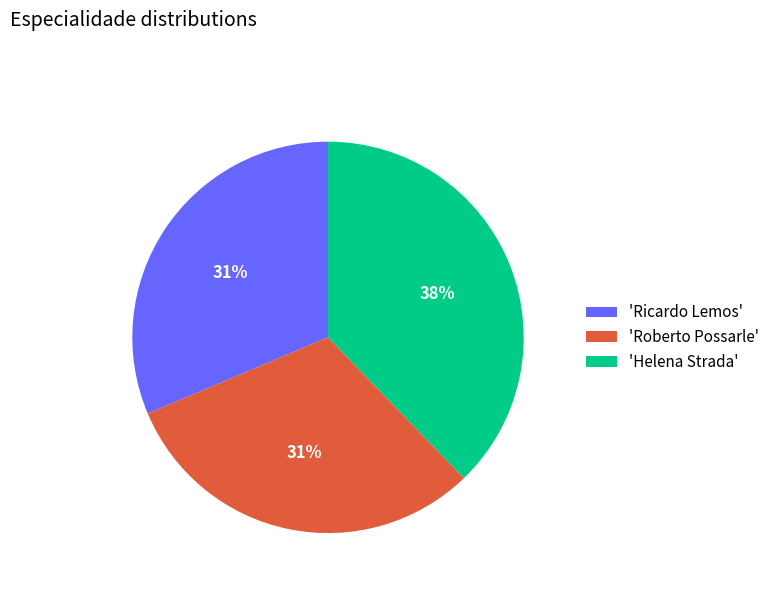

Is 'Roberto Possarle' the majority of the pie?

No